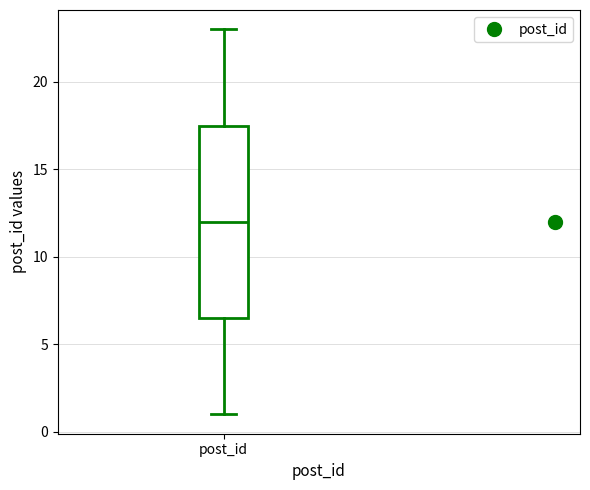

Transcribe this box plot: give where the median line is, the range the box spans, and where the two whiskers end, as read against the y-axis. The values are not printed on the chart, so give them approximately, as read against the axis.

median 12.0, box 6.5 to 17.5, whiskers 1.0 to 23.0